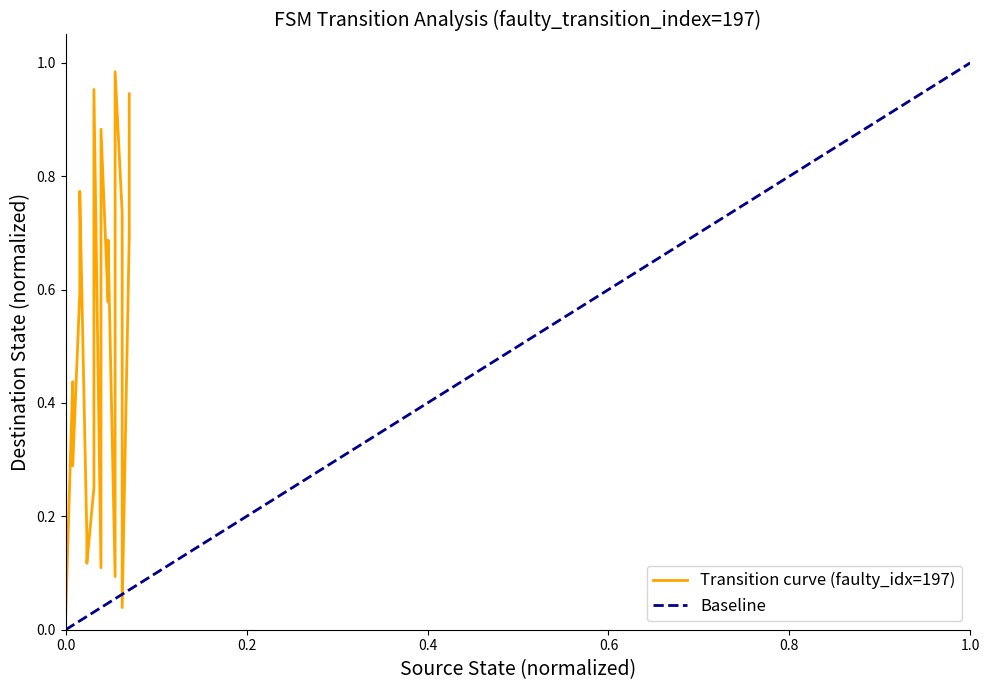

Reading right to left, extract all data points from this chart.

0.9	0.7	0.0	0.7	1.0	0.1	0.7	0.6	0.9	0.1	1.0	0.2	0.1	0.2	0.8	0.6	0.3	0.4	0.0	1.0